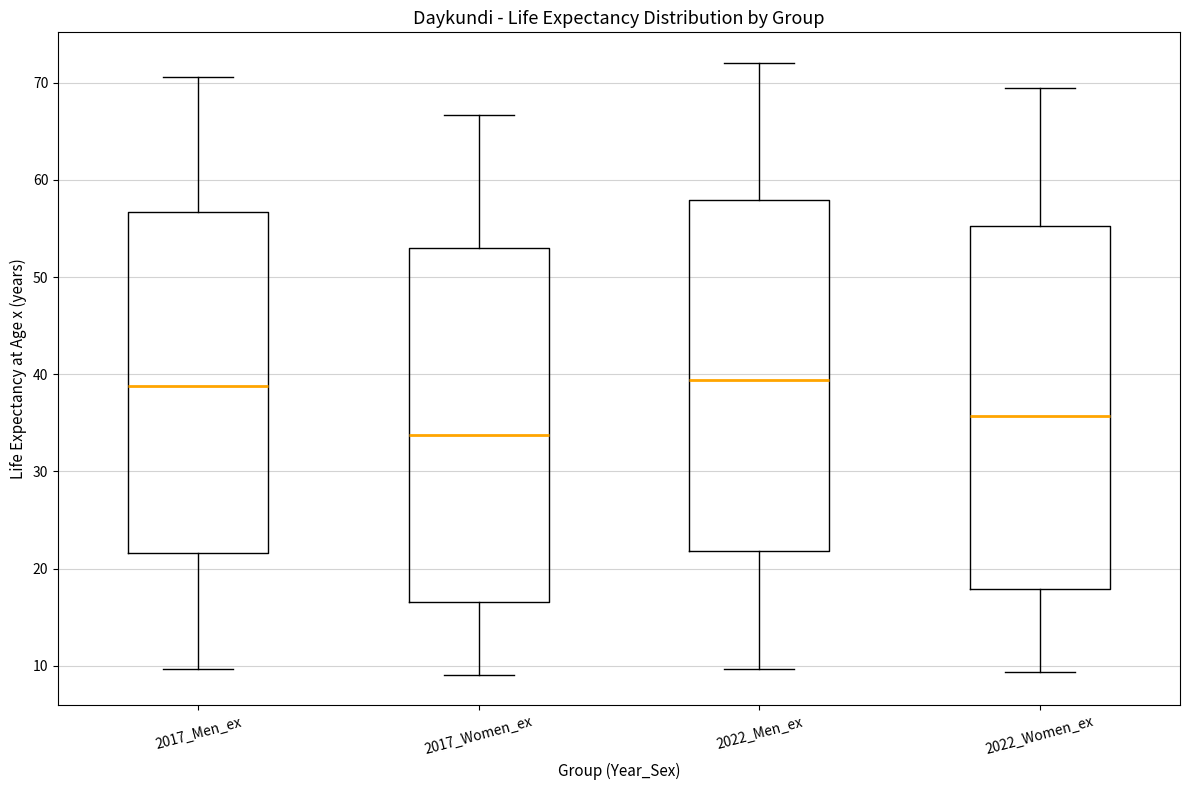

Reading left to right, transcribe this box plot: for each box, give where its median line is, the range the box spans, and where its two whiskers end, as read against the y-axis. The values are not printed on the chart, so give them approximately, as read against the axis.

2017_Men_ex: median 39, box 22 to 57, whiskers 10 to 71
2017_Women_ex: median 34, box 17 to 53, whiskers 9 to 67
2022_Men_ex: median 39, box 22 to 58, whiskers 10 to 72
2022_Women_ex: median 36, box 18 to 55, whiskers 9 to 69